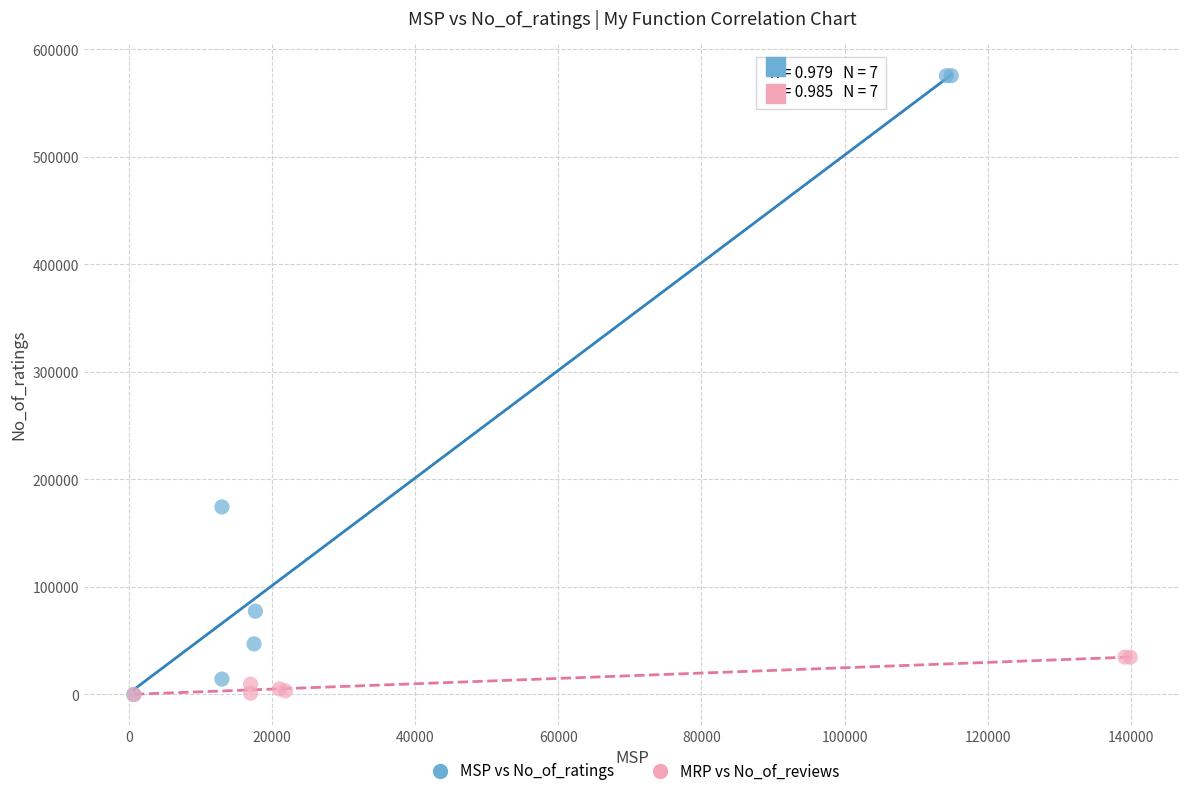

Which series reaches the maximum Y coordinate?

MSP vs No_of_ratings